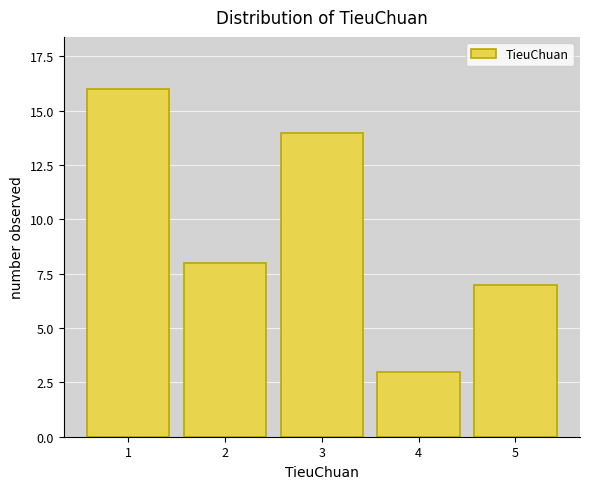

Reading left to right, transcribe all the data shown in this chart.

1=16	2=8	3=14	4=3	5=7